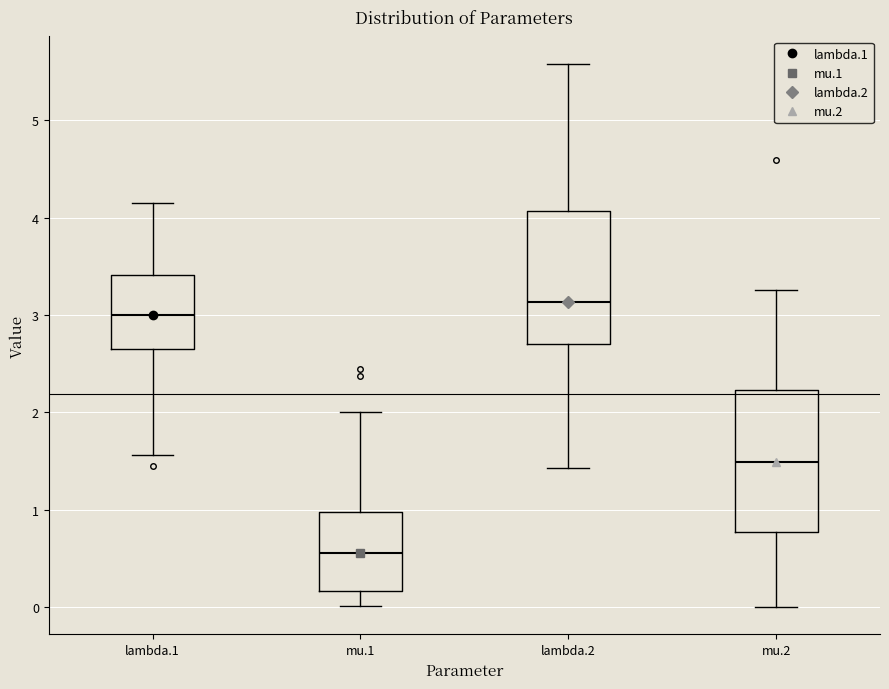

Reading left to right, read every box against the y-axis: the position of its median line, the range the box covers, and the ends of its whiskers. The values are not printed on the chart, so give them approximately, as read against the axis.

lambda.1: median 3.0, box 2.6 to 3.4, whiskers 1.6 to 4.1
mu.1: median 0.6, box 0.2 to 1.0, whiskers 0.0 to 2.0
lambda.2: median 3.1, box 2.7 to 4.1, whiskers 1.4 to 5.6
mu.2: median 1.5, box 0.8 to 2.2, whiskers 0.0 to 3.3